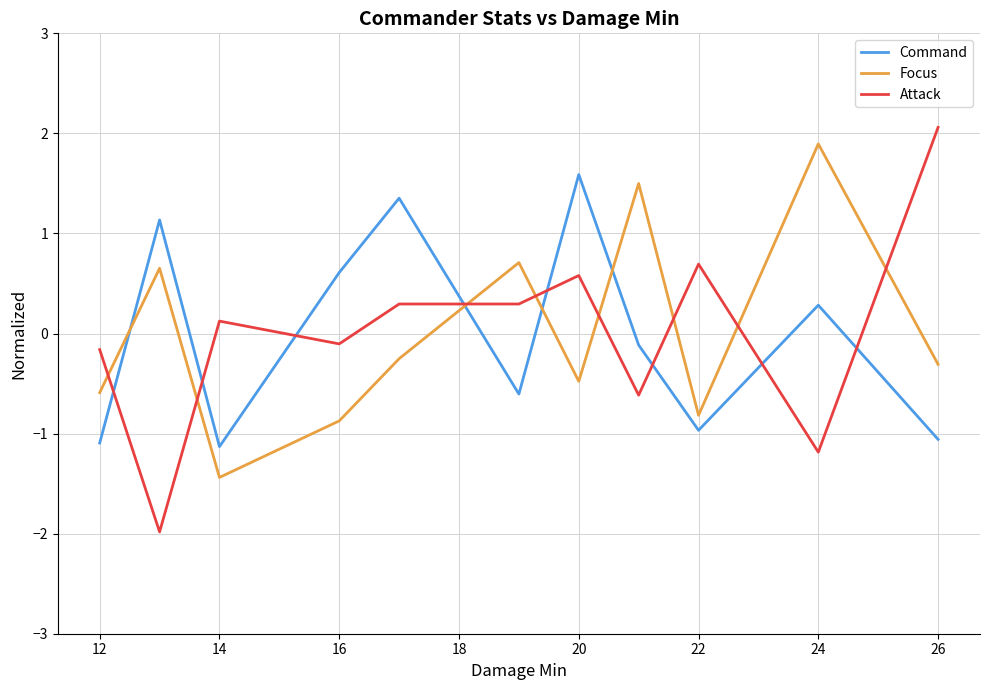

Reading right to left, extract all data points from this chart.

Command: -1.1	0.3	-1.0	-0.1	1.6	-0.6	1.4	0.6	-1.1	1.1	-1.1
Focus: -0.3	1.9	-0.8	1.5	-0.5	0.7	-0.3	-0.9	-1.4	0.7	-0.6
Attack: 2.1	-1.2	0.7	-0.6	0.6	0.3	0.3	-0.1	0.1	-2.0	-0.2